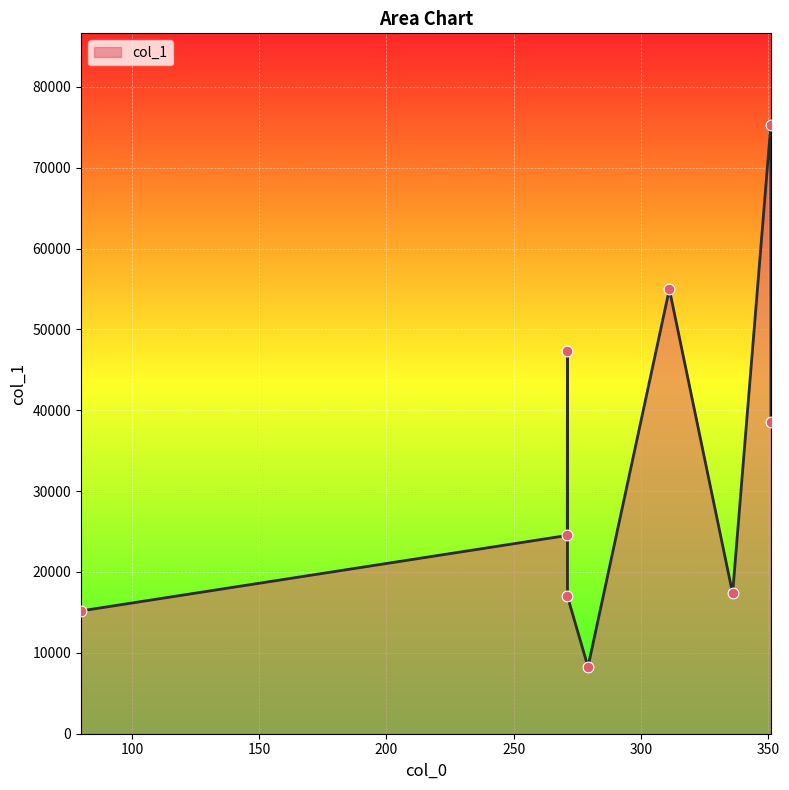

What is the greatest value displayed?

75310.4